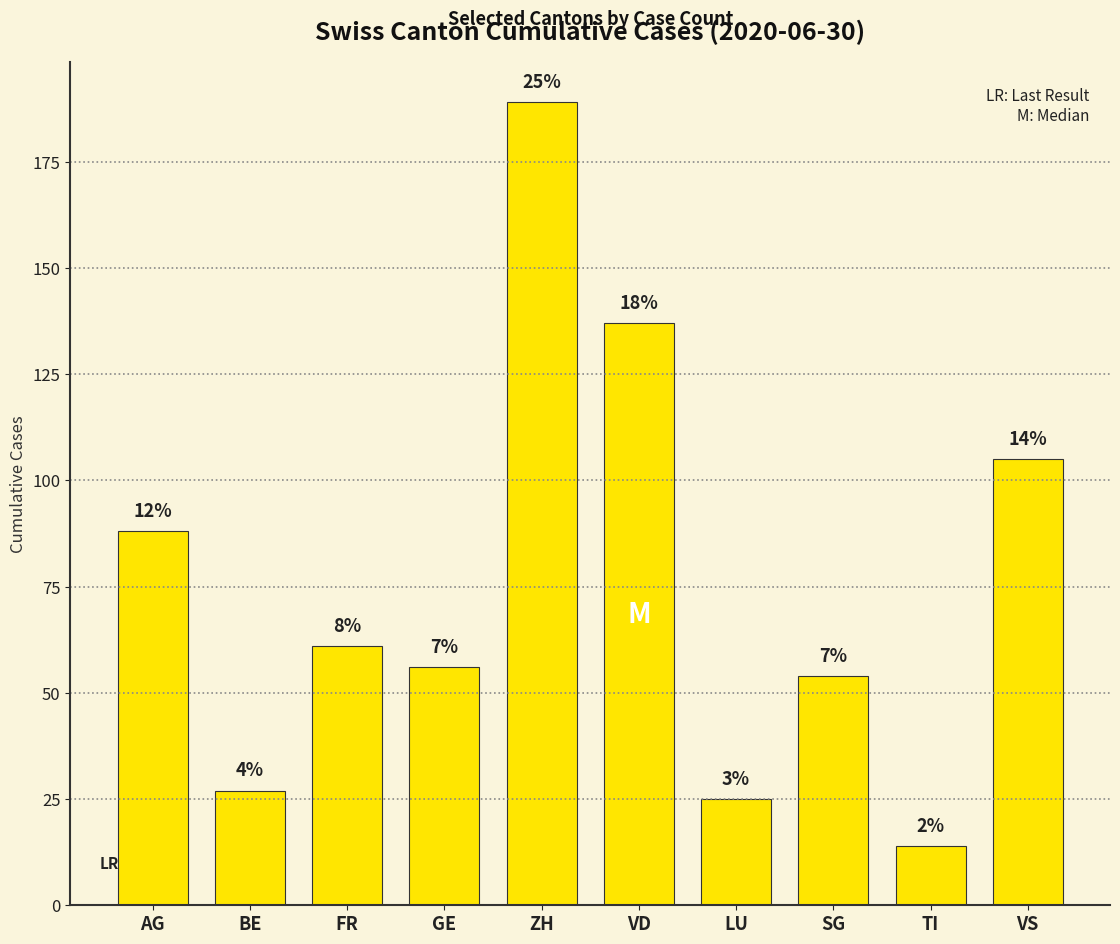

Which has a higher value, VS or BE?

VS